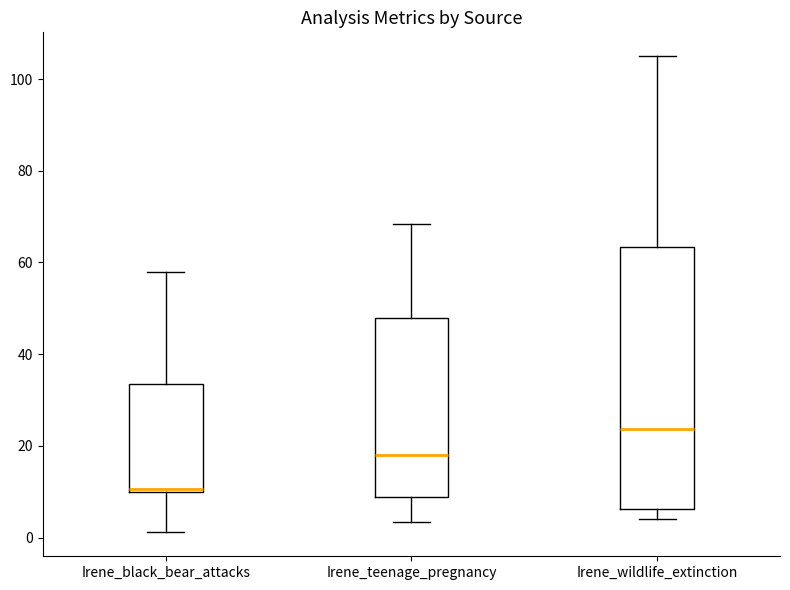

Which box is the tallest, from its lower edge to its upper edge?

Irene_wildlife_extinction